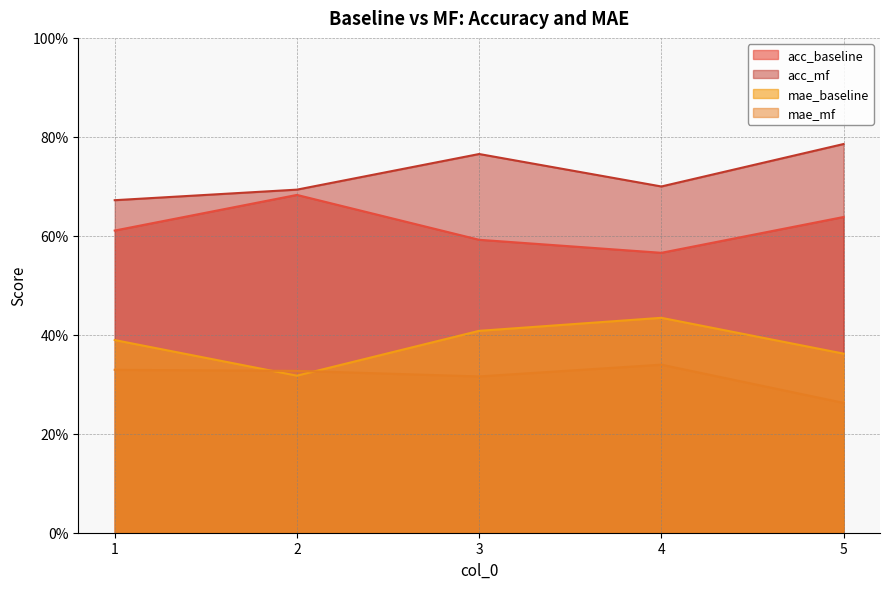

What is the minimum value shown in the chart?

0.3